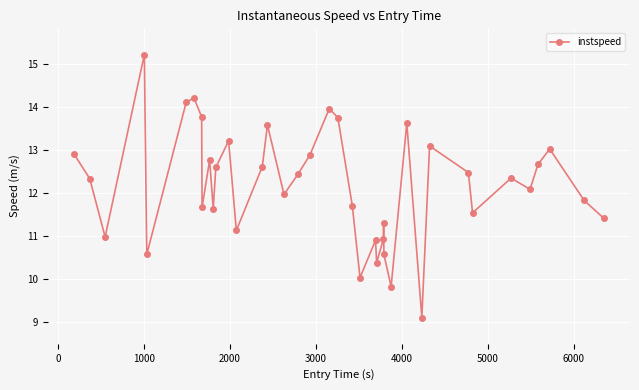

What is the value of the 7th point from the left?

14.2